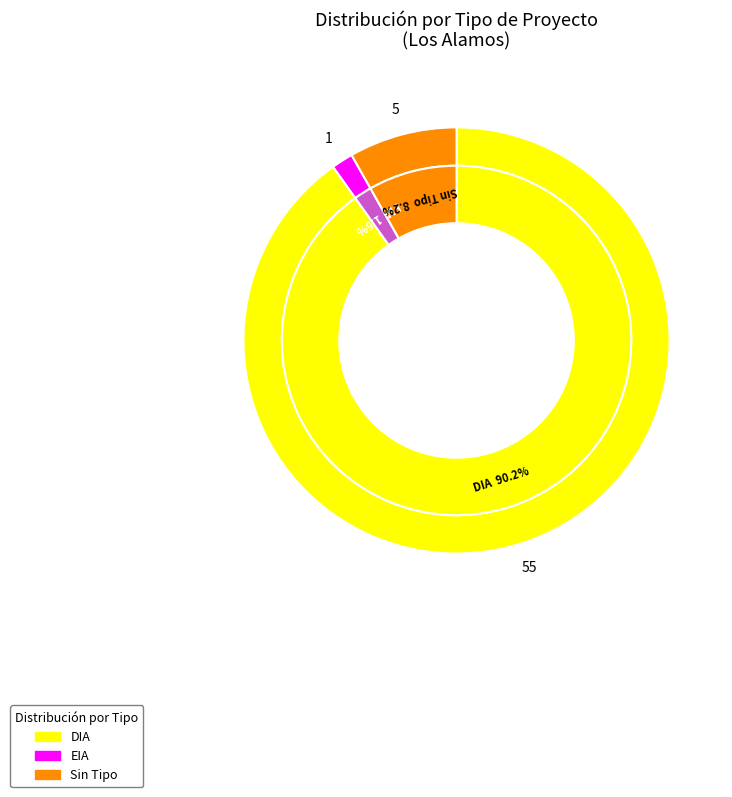

To the nearest percent, what is the difference between the largest and smallest slice percentages?

89%